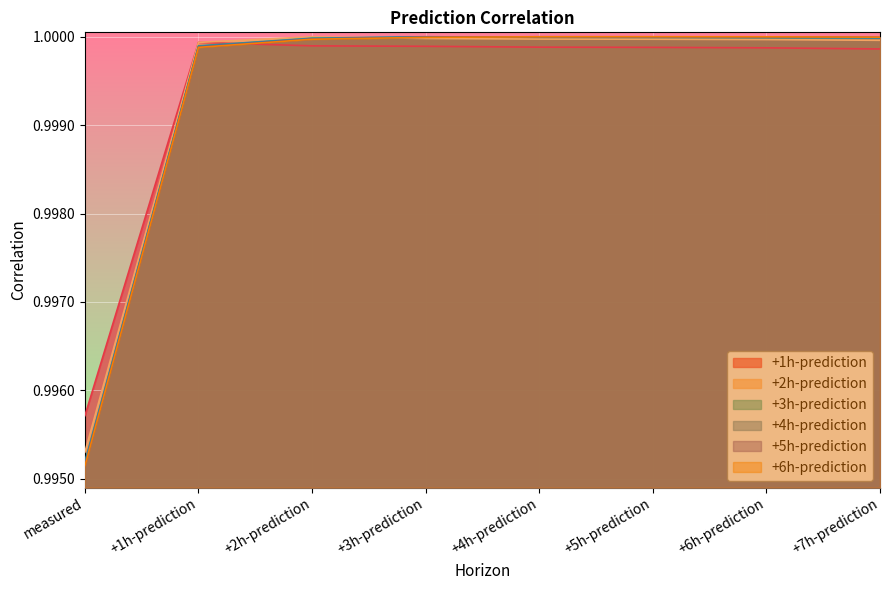

What is the average value of the +6h-prediction series?

1.0